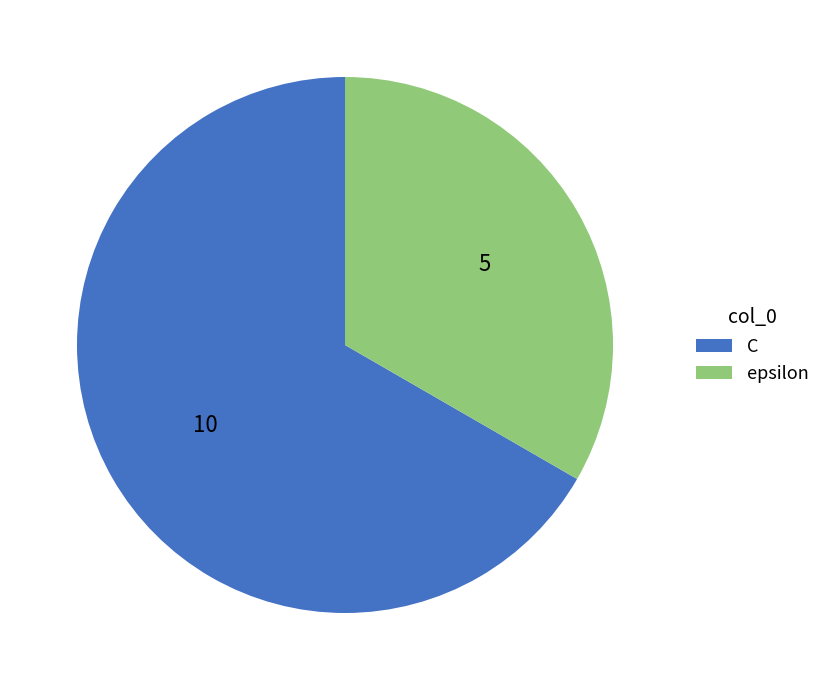

Is C the majority of the pie?

Yes